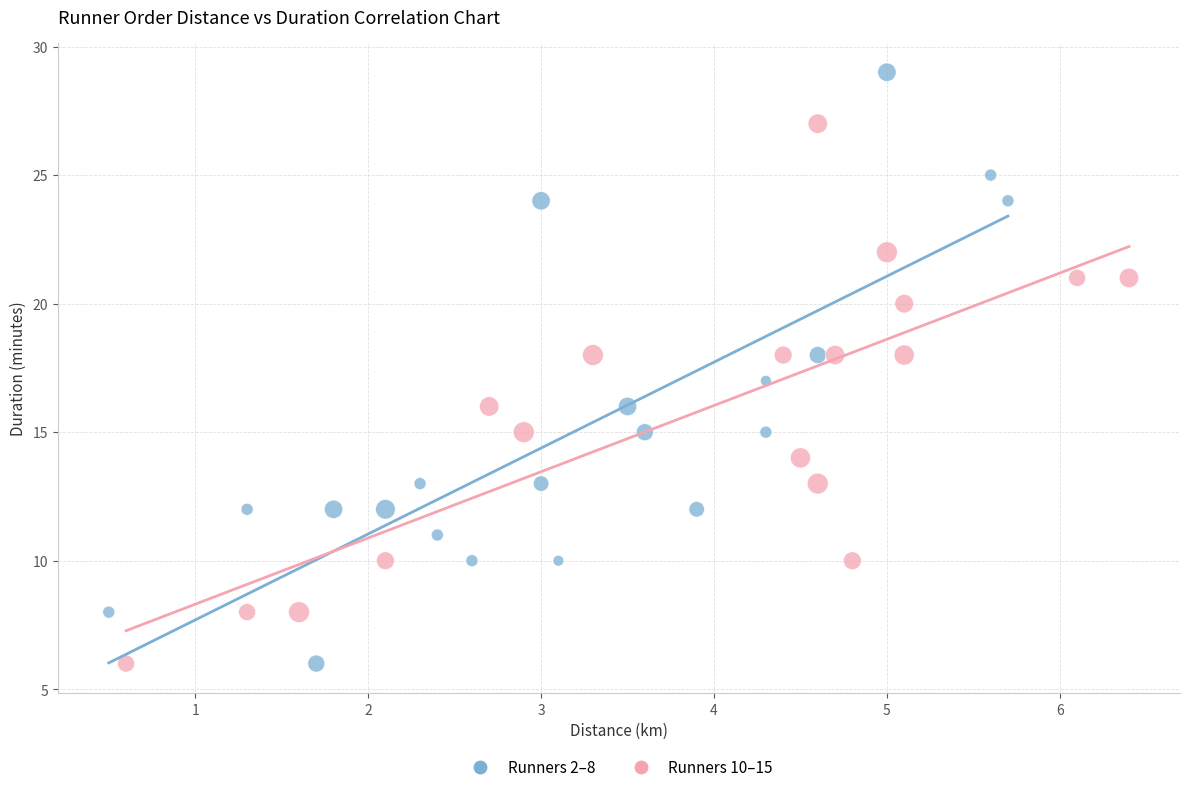

Which series contains the highest Y value?

Runners 2–8